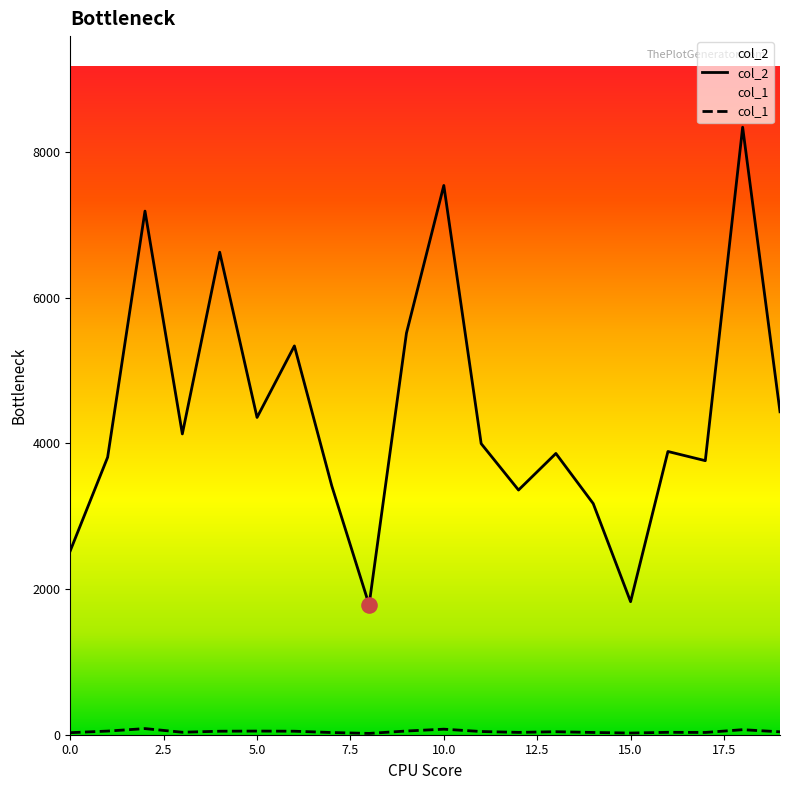

At how many categories does at least one series exceed 2456?

18